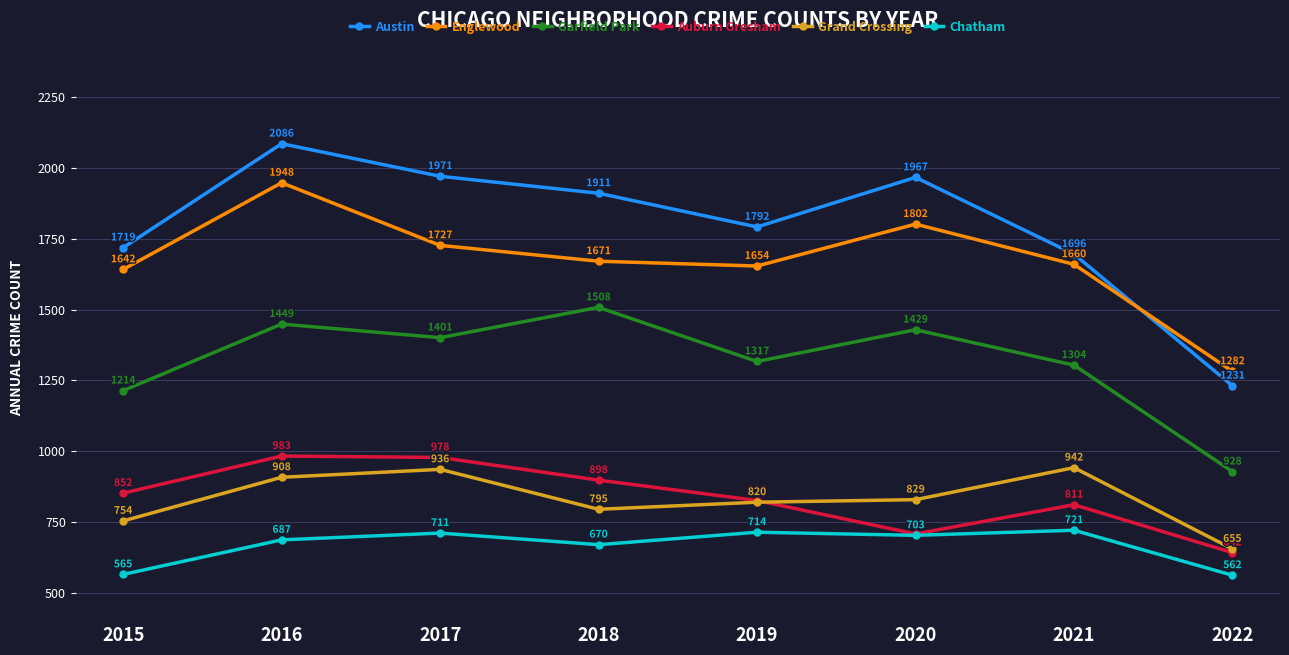

What is the greatest value displayed?

2086